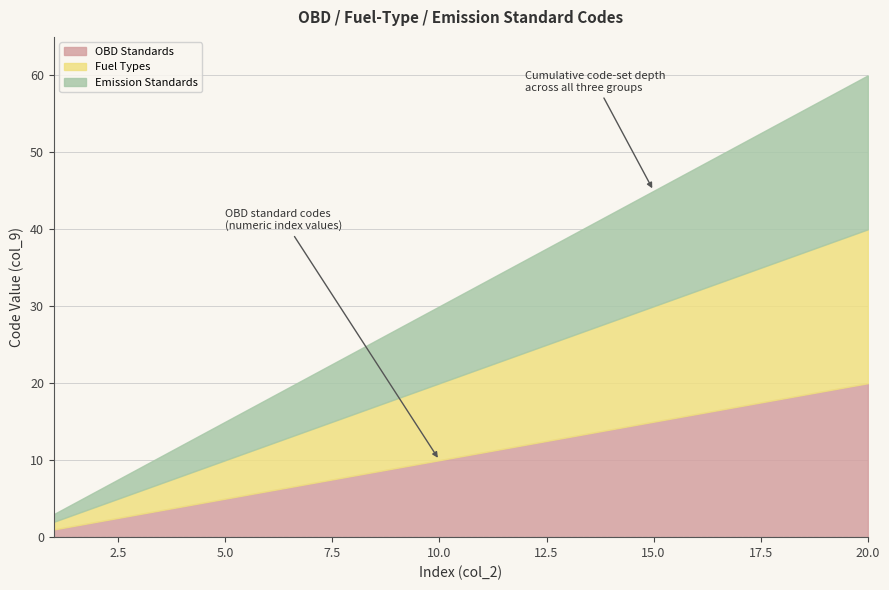

Read the Fuel Types value at 20.

20